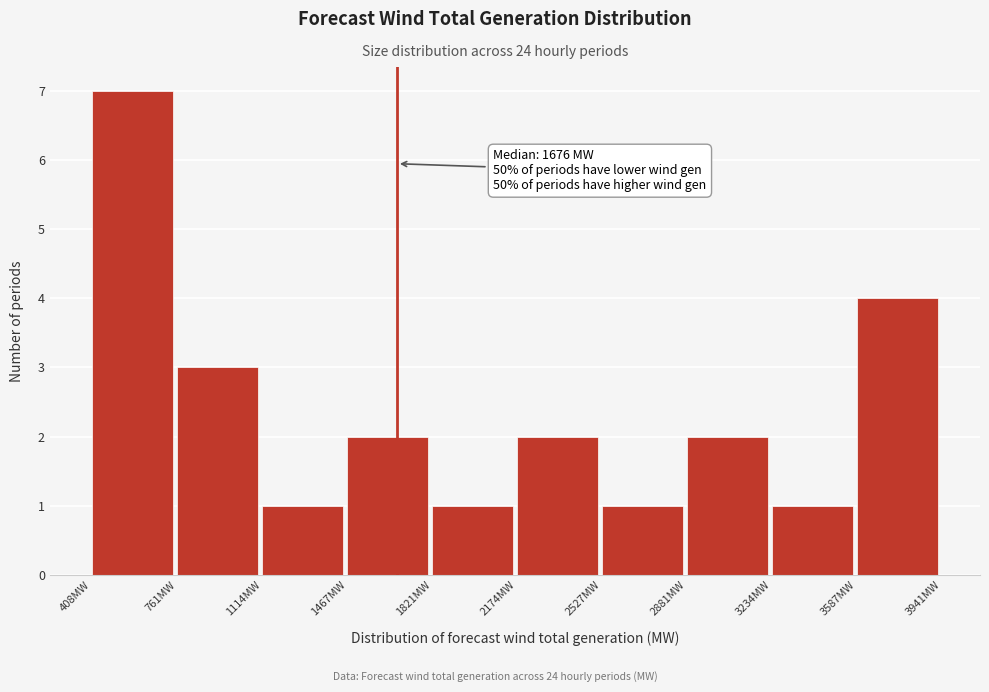

Over which range of the x-axis is the bar tallest?

400 to 750